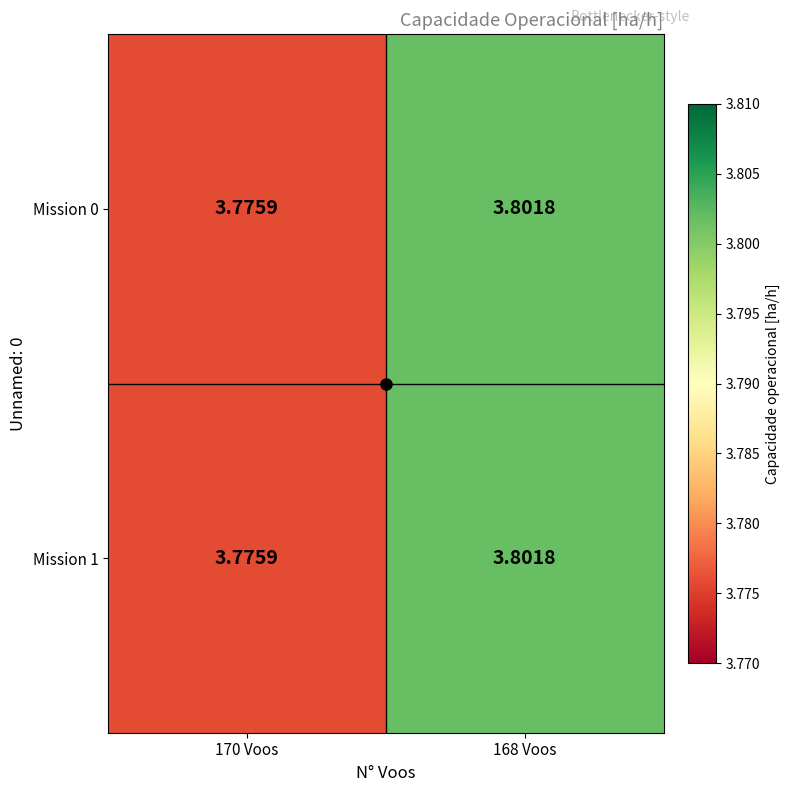

Is the value of Mission 0 at 170 Voos greater than the value of Mission 1 at 168 Voos?

No